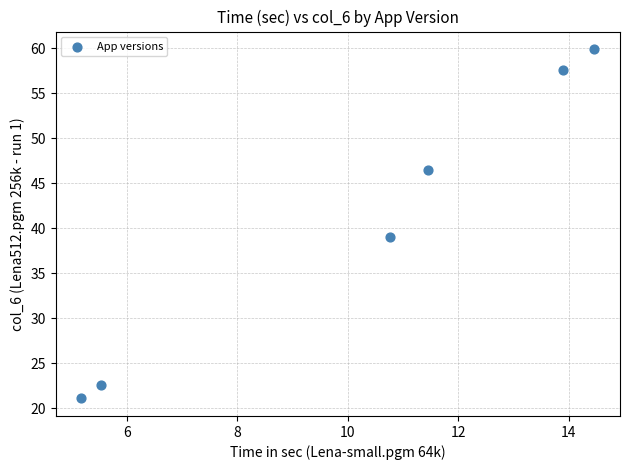

What is the average X value?

10.2